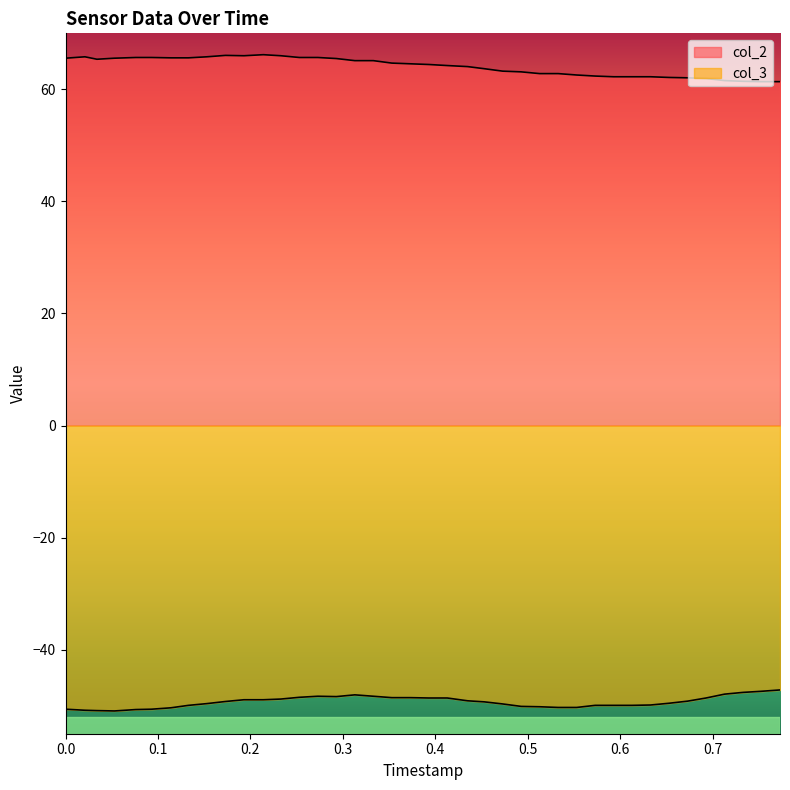

What are all the series names shown in the legend?

col_2, col_3